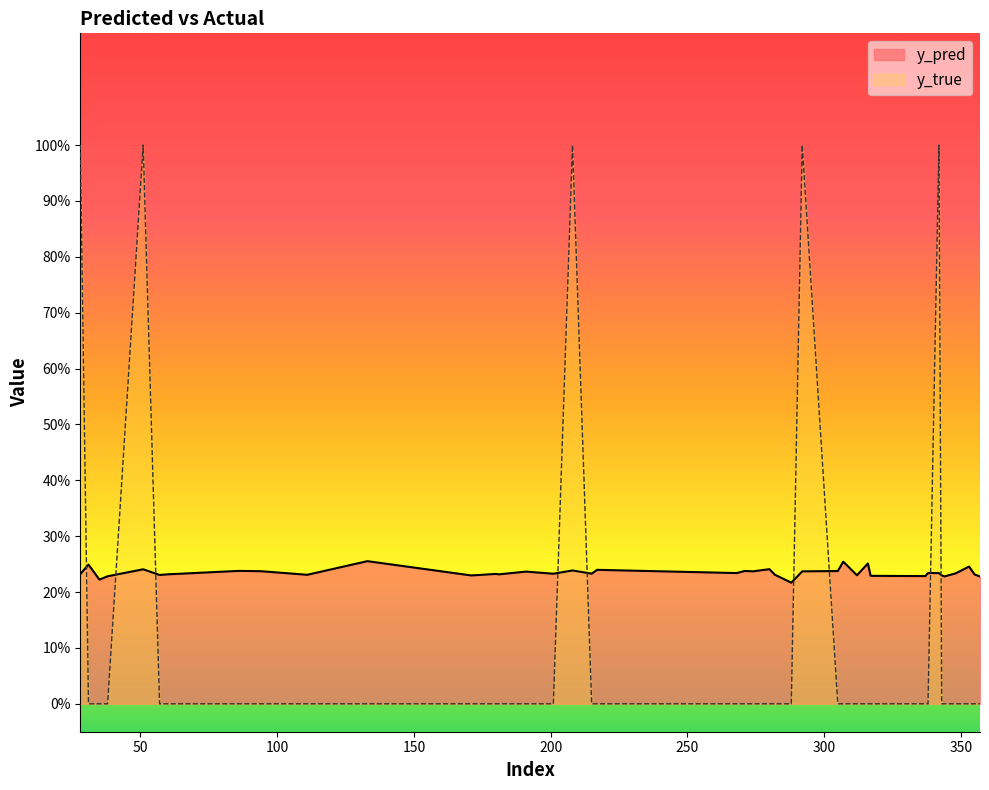

List the series in order of their peak value, lowest first.

y_pred, y_true